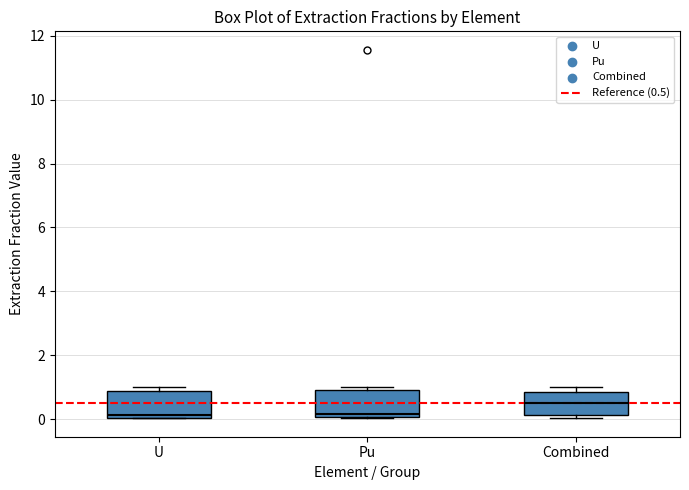

Reading left to right, transcribe this box plot: for each box, give where its median line is, the range the box spans, and where its two whiskers end, as read against the y-axis. The values are not printed on the chart, so give them approximately, as read against the axis.

U: median 0.2, box 0.0 to 0.8, whiskers 0.0 to 1.0
Pu: median 0.2, box 0.0 to 0.8, whiskers 0.0 to 1.0
Combined: median 0.4, box 0.2 to 0.8, whiskers 0.0 to 1.0